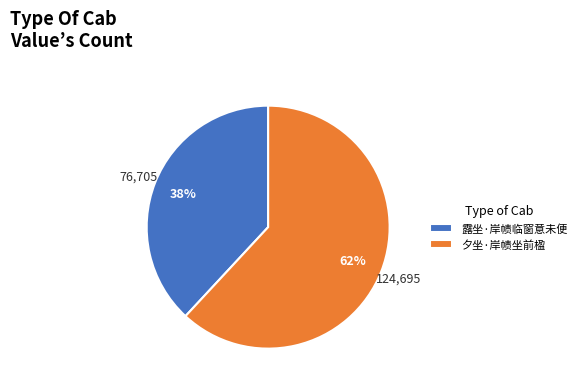

To the nearest percent, what is the difference between the largest and smallest slice percentages?

24%